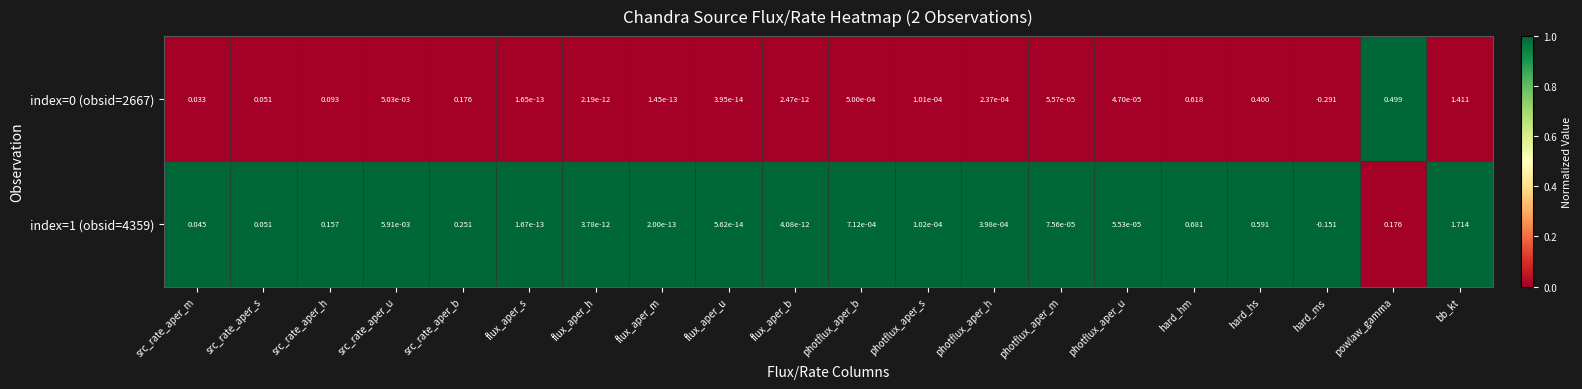

Which label corresponds to the largest value in the chart?

bb_kt